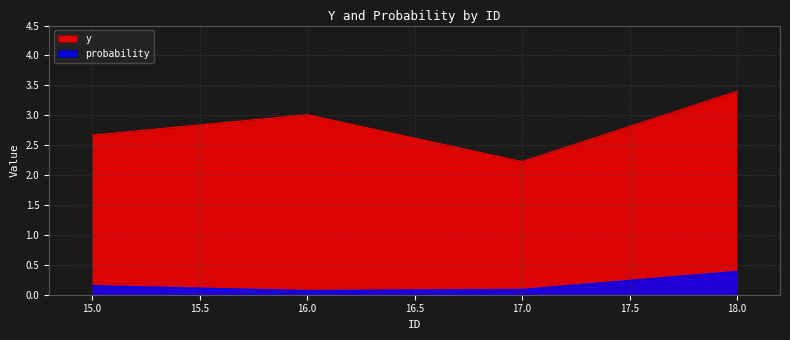

Where is the first local minimum for probability?

16